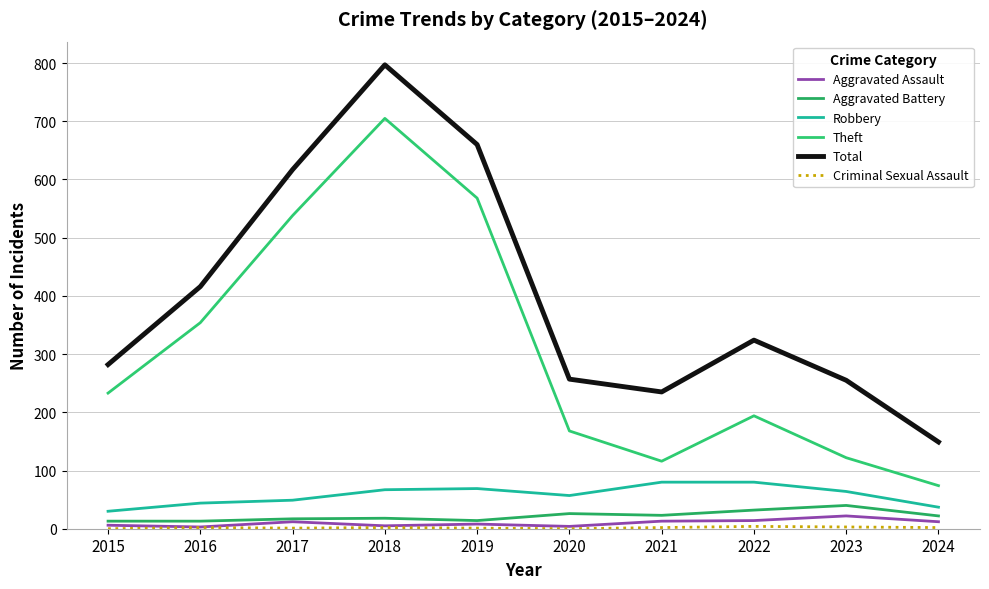

Does the chart display data point markers on the line(s)?

No